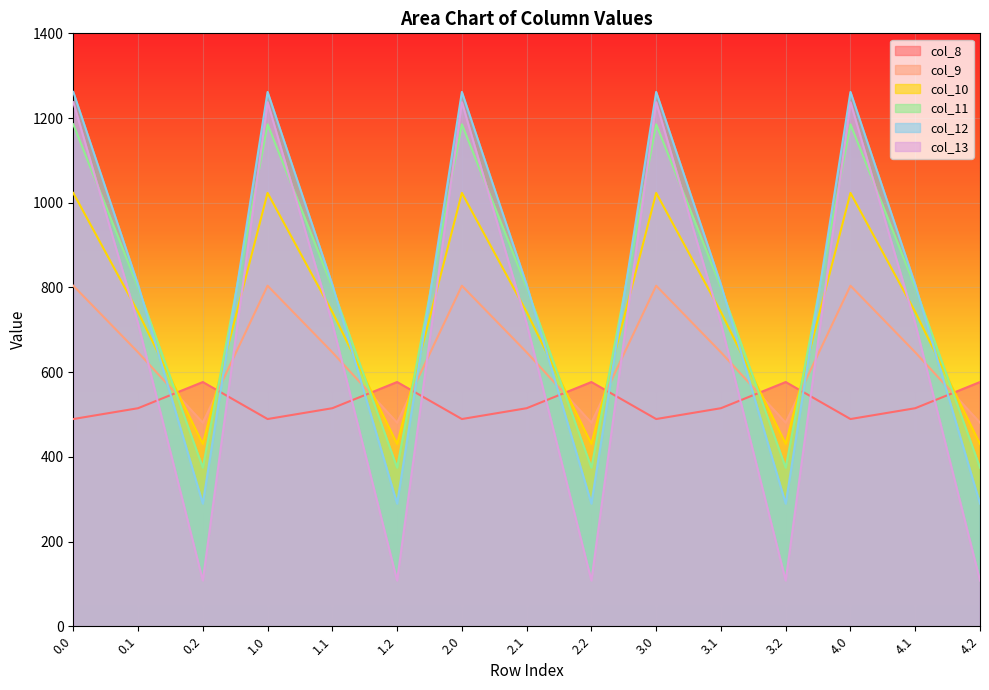

What is the minimum value shown in the chart?

107.8